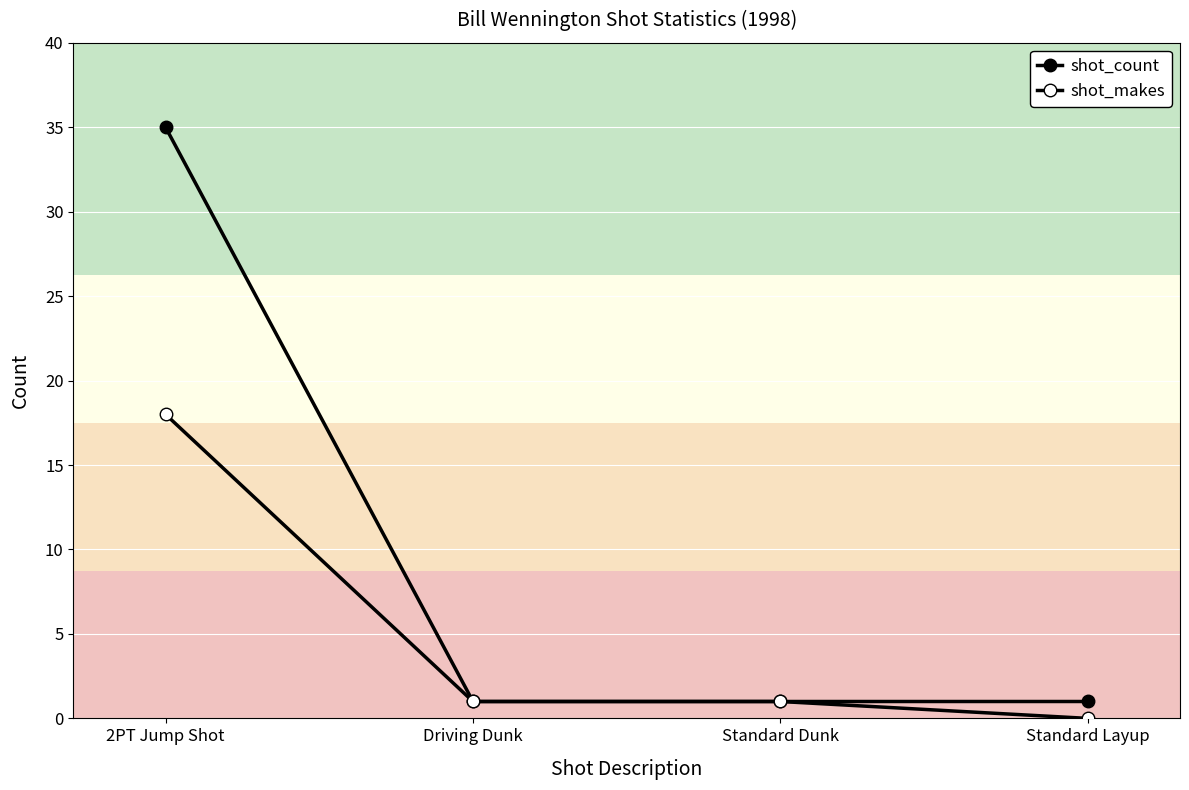

How many series are shown in this chart?

2